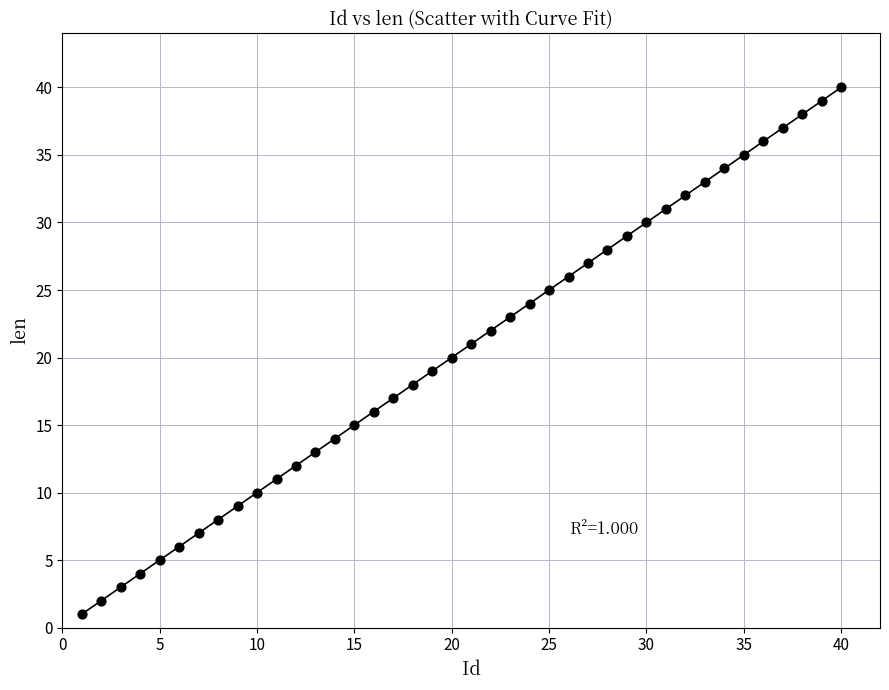

What is the range of Y values (max minus min)?

39